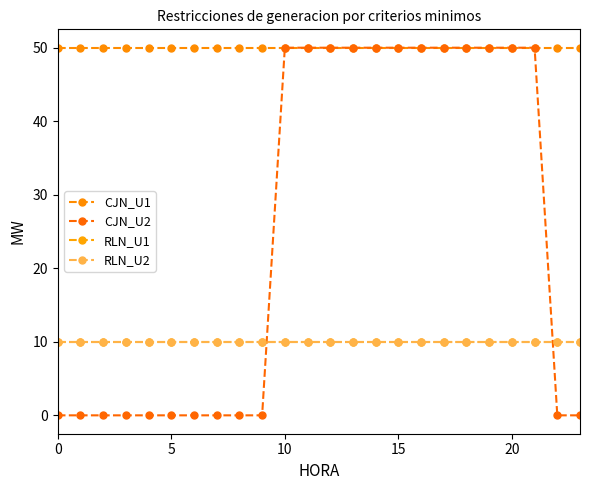

Does the chart have visible grid lines?

No